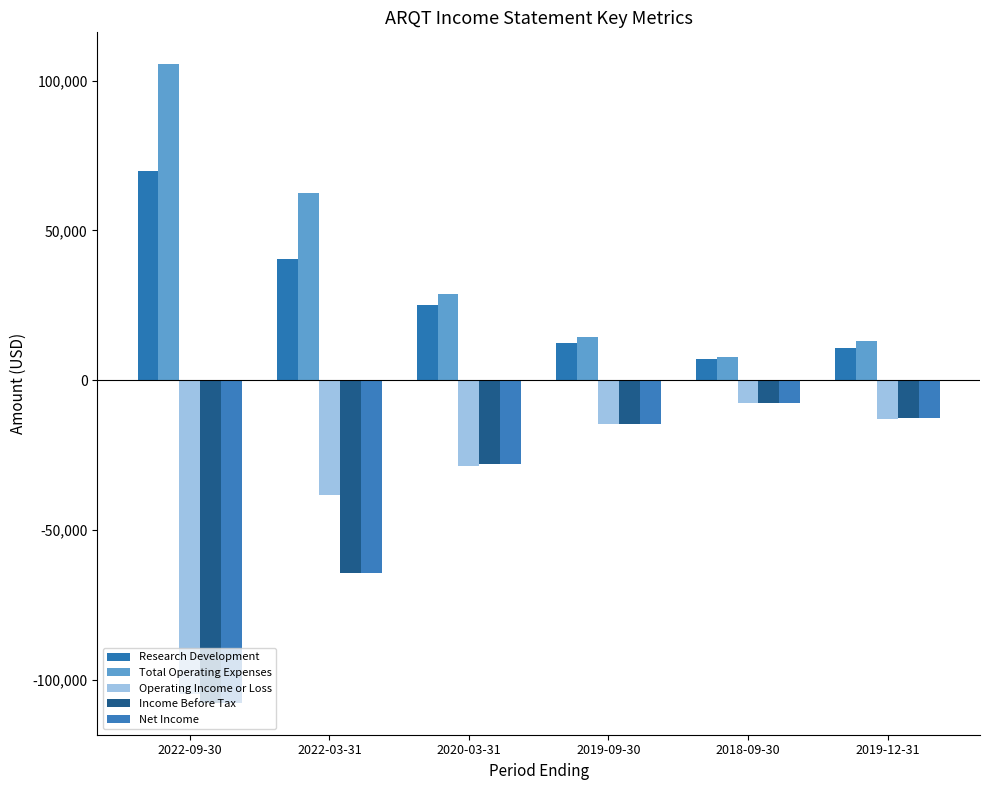

Reading left to right, list all the values displayed in this chart.

Research Development: 69700	40600	25200	12300	7100	10800
Total Operating Expenses: 105500	62600	28700	14600	7700	13000
Operating Income or Loss: -104800	-38300	-28700	-14600	-7700	-13000
Income Before Tax: -107700	-64300	-28000	-14500	-7700	-12600
Net Income: -107700	-64300	-28000	-14500	-7700	-12600